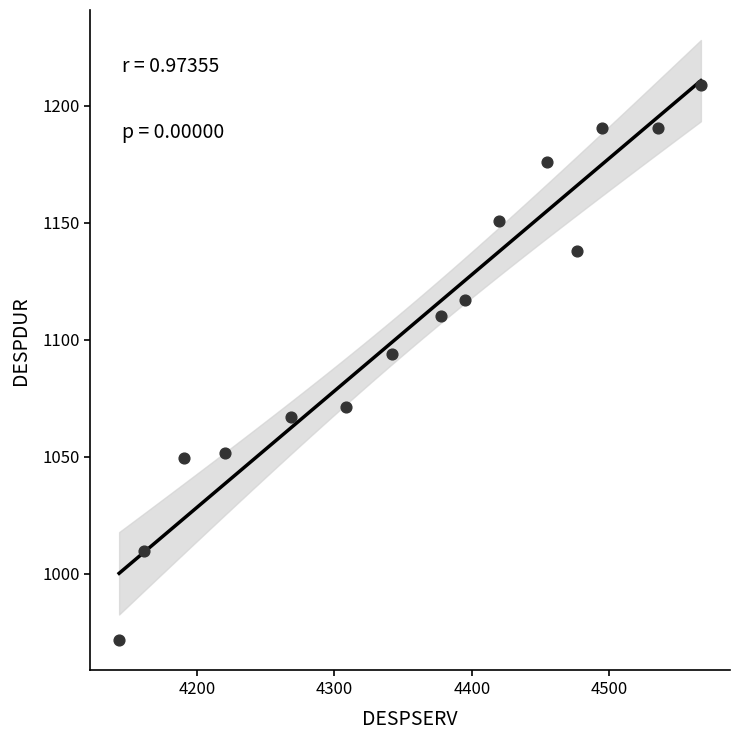

What Y value in the scatter plot is closest to 1090?

1093.9